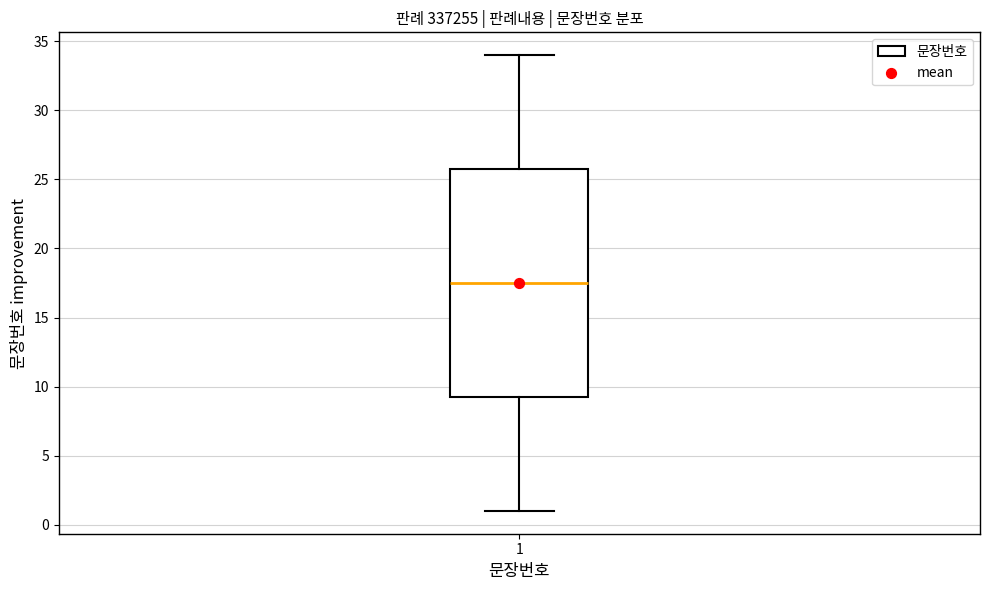

Where is the upper edge of the box at x = 1 on the y-axis? The values are not printed on the chart, so give them approximately, as read against the axis.

26.0